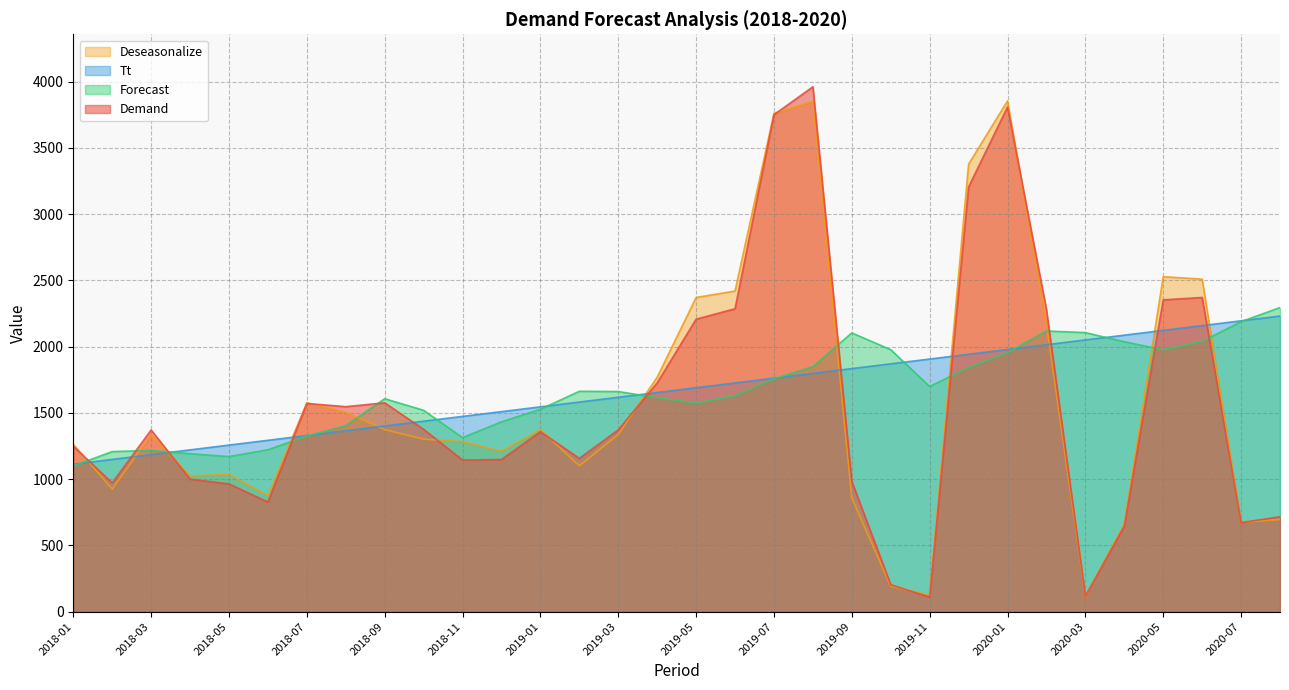

Is the value of Forecast at 2019-04 greater than the value of Demand at 2018-04?

Yes